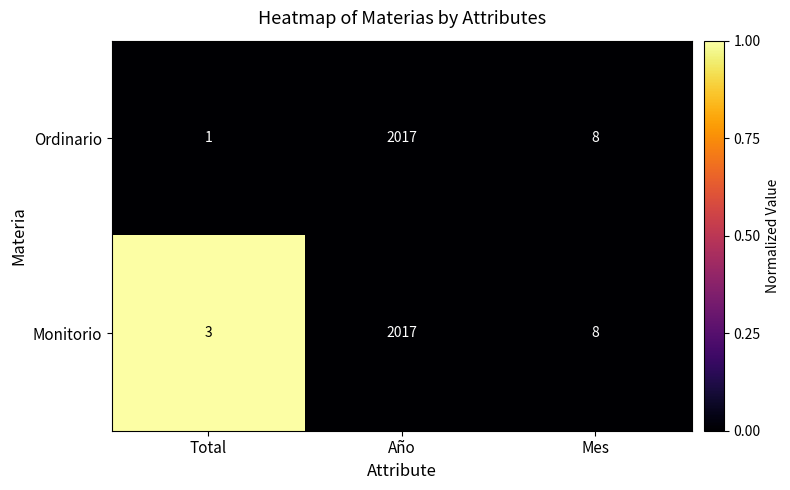

Reading left to right, transcribe all the data shown in this chart.

Ordinario: Total=1	Año=2017	Mes=8
Monitorio: Total=3	Año=2017	Mes=8